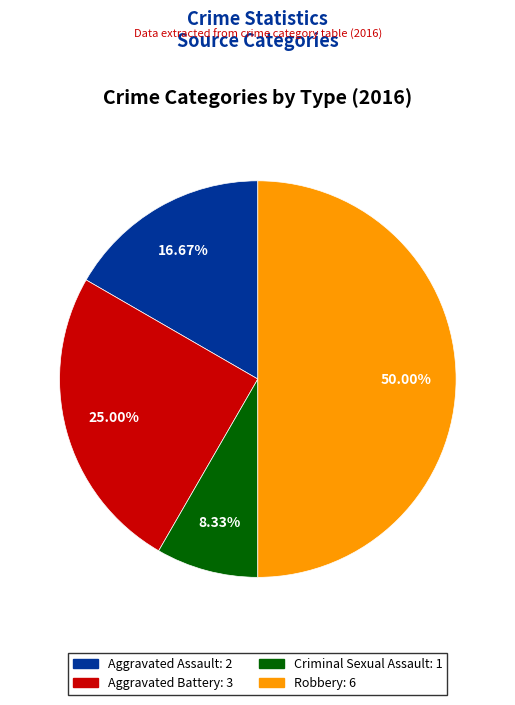

Does Criminal Sexual Assault represent more than half of the total?

No